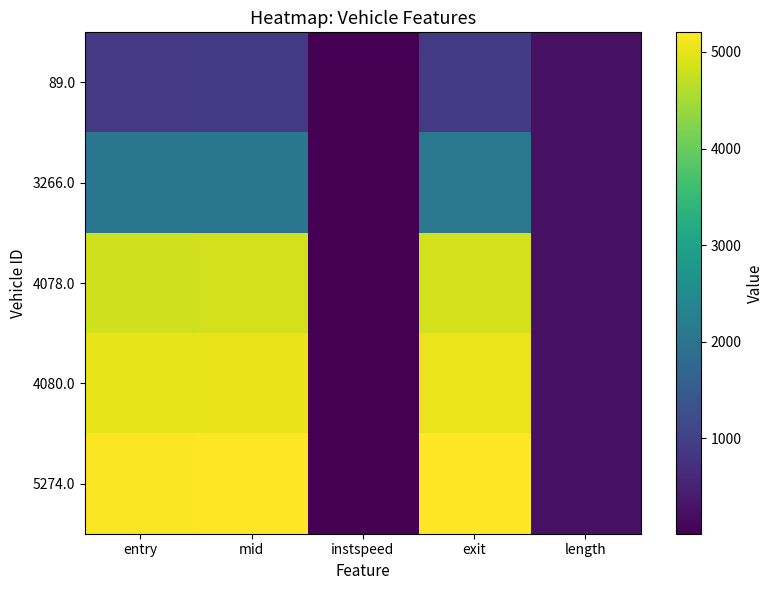

At how many categories does at least one series exceed 2480?

3